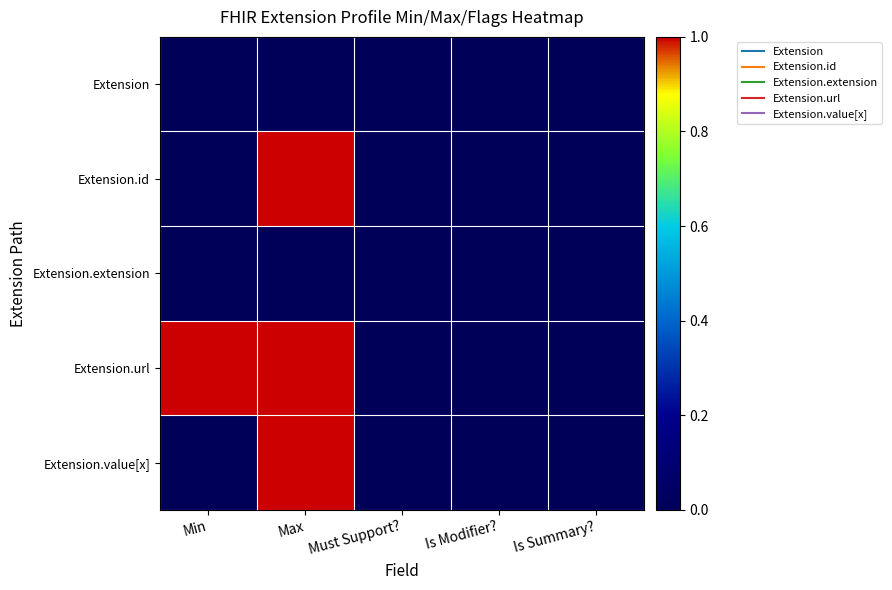

Reading left to right, list all the values displayed in this chart.

Extension: Min=0	Max=0	Must Support?=0	Is Modifier?=0	Is Summary?=0
Extension.id: Min=0	Max=1	Must Support?=0	Is Modifier?=0	Is Summary?=0
Extension.extension: Min=0	Max=0	Must Support?=0	Is Modifier?=0	Is Summary?=0
Extension.url: Min=1	Max=1	Must Support?=0	Is Modifier?=0	Is Summary?=0
Extension.value[x]: Min=0	Max=1	Must Support?=0	Is Modifier?=0	Is Summary?=0